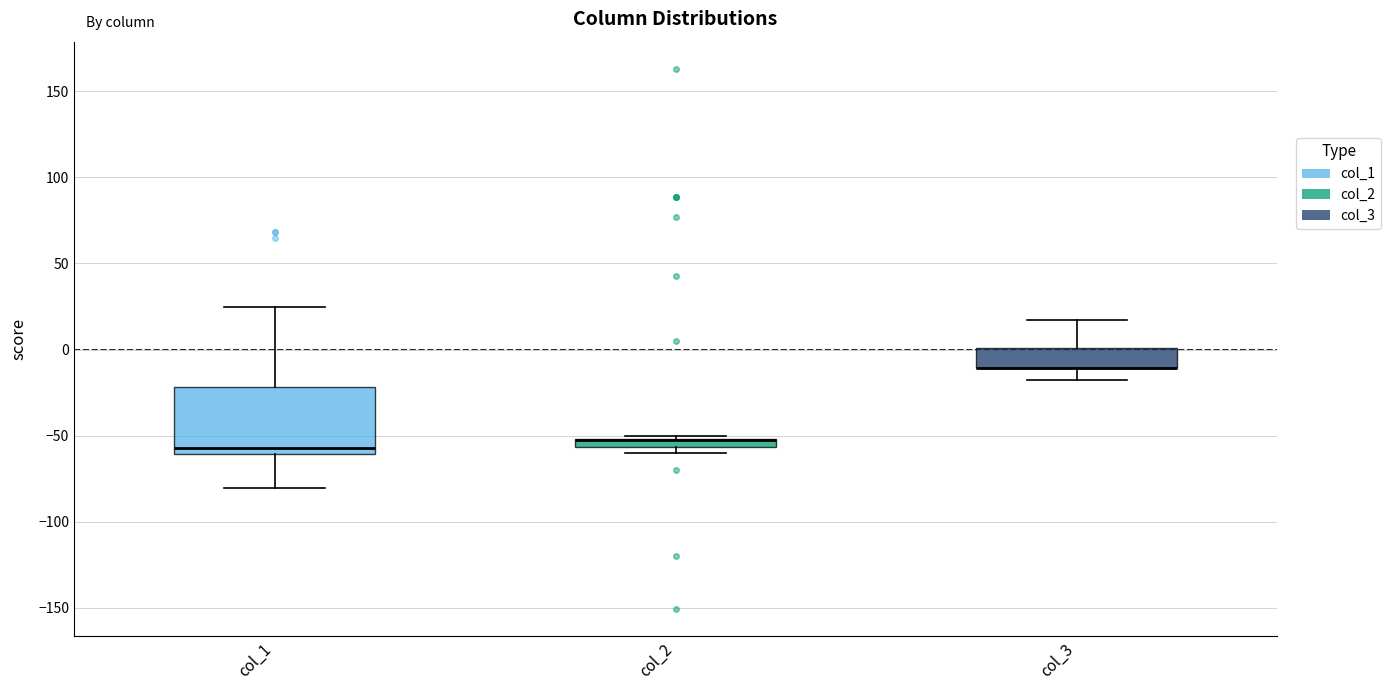

Where does the median line of the box for col_1 sit on the y-axis? The values are not printed on the chart, so give them approximately, as read against the axis.

-55